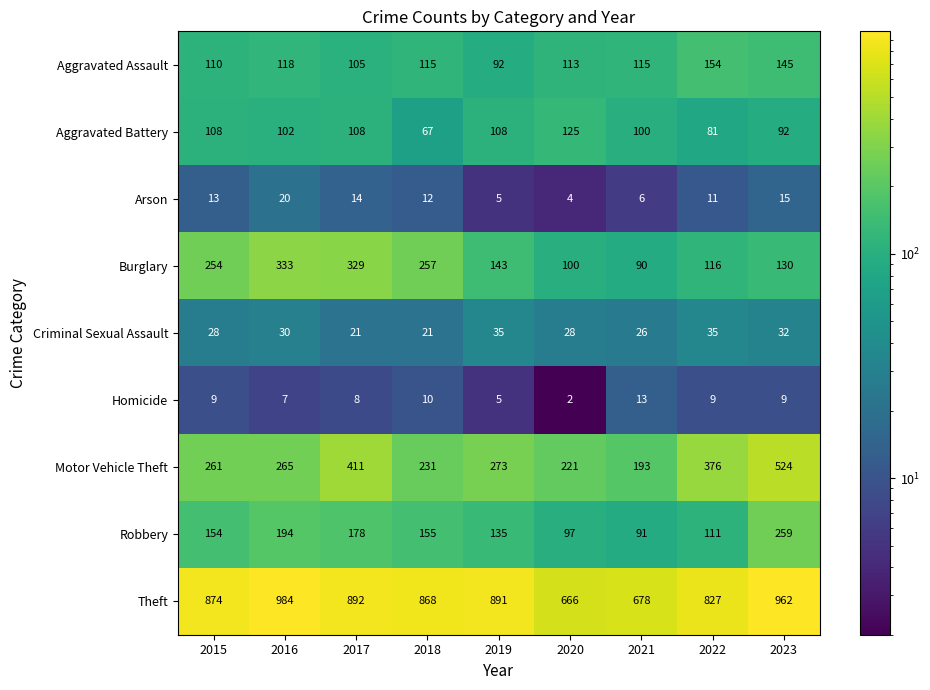

At which category is the sum across all series the highest?

2023